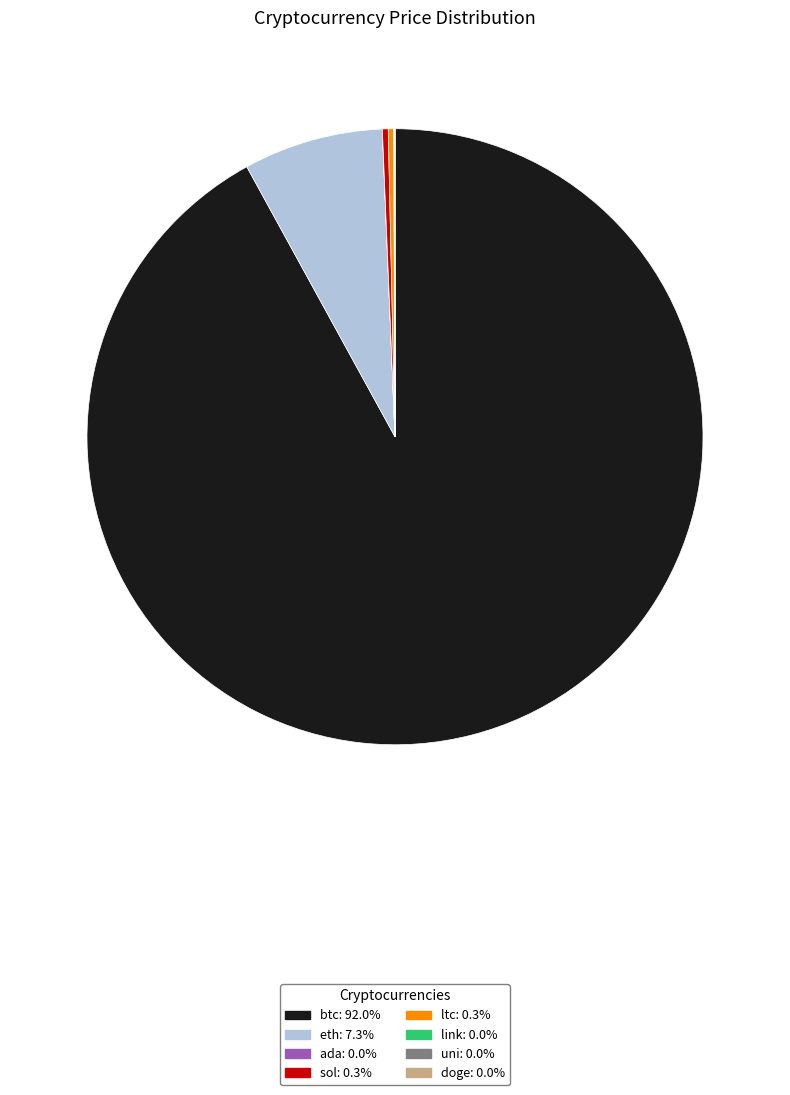

Is there a majority slice in this chart?

Yes